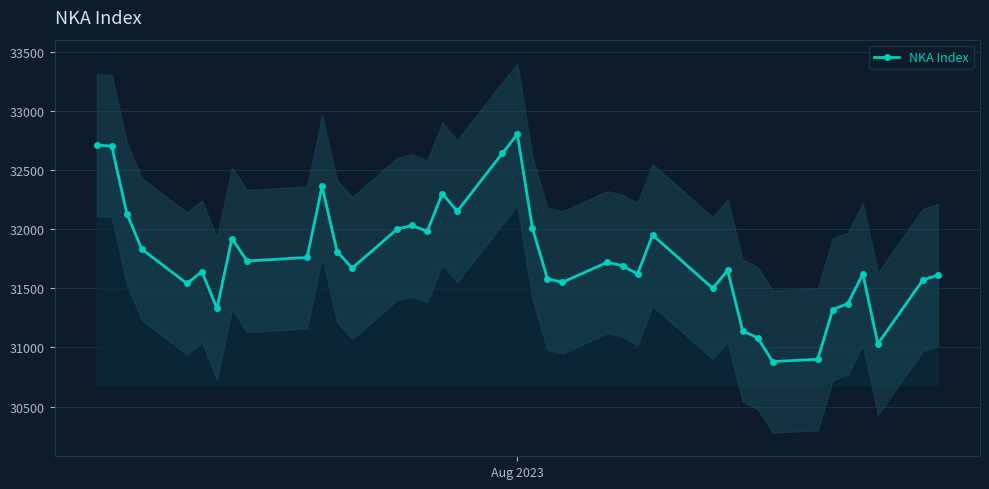

What is the smallest value displayed?

30880